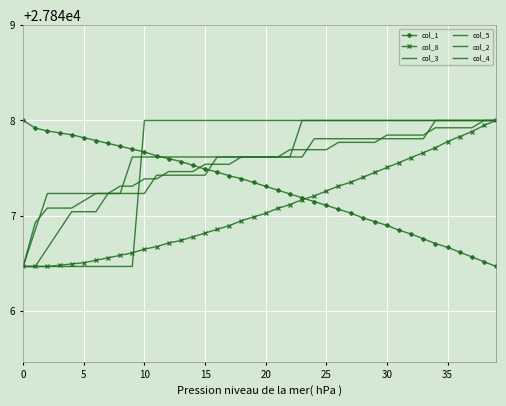

What is the sum of all col_5 values?

1113900.7